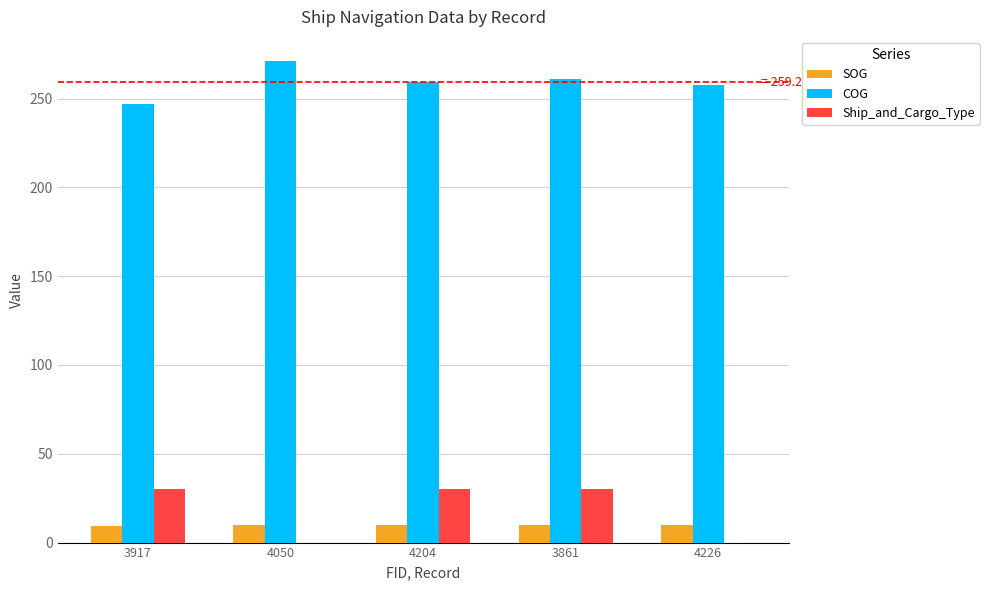

Between 4204 and 4226, which series saw the biggest shift?

Ship_and_Cargo_Type